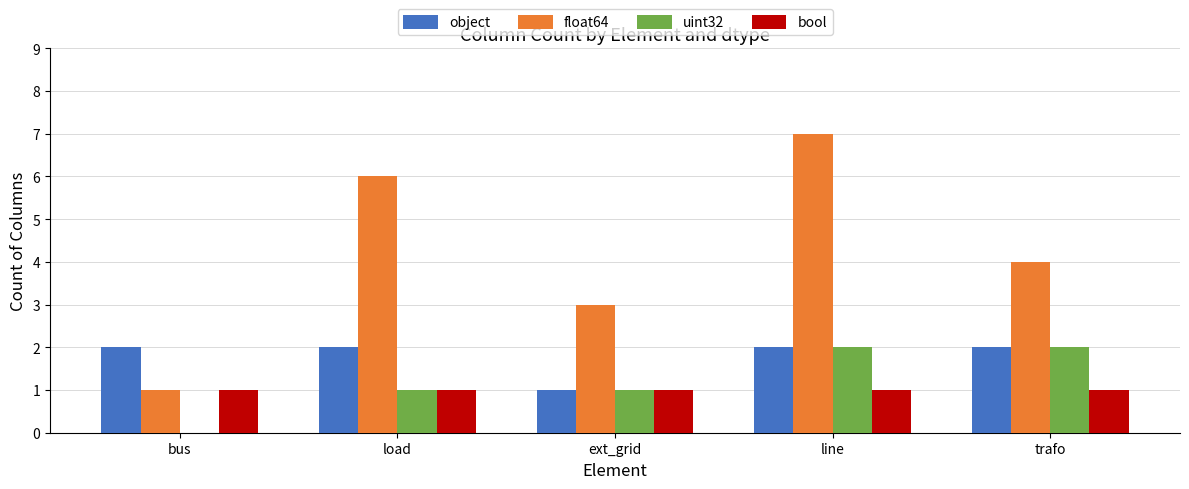

What is the sum of the object values at trafo and load?

4